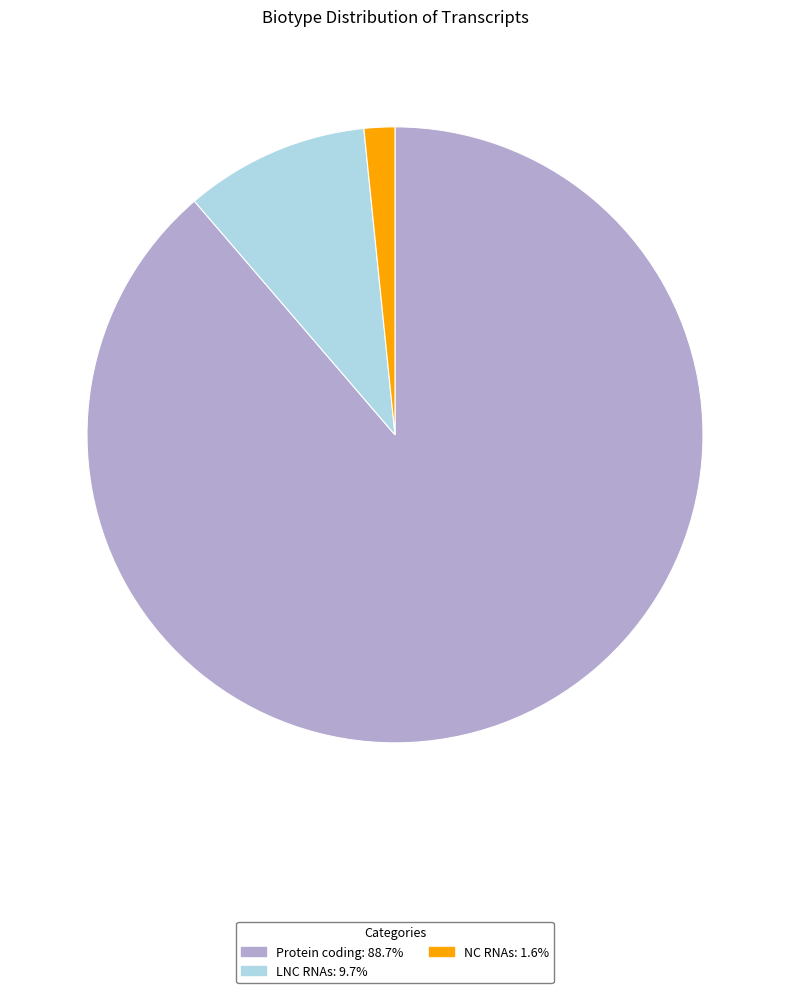

Combined, do Protein coding and LNC RNAs account for over 50%?

Yes